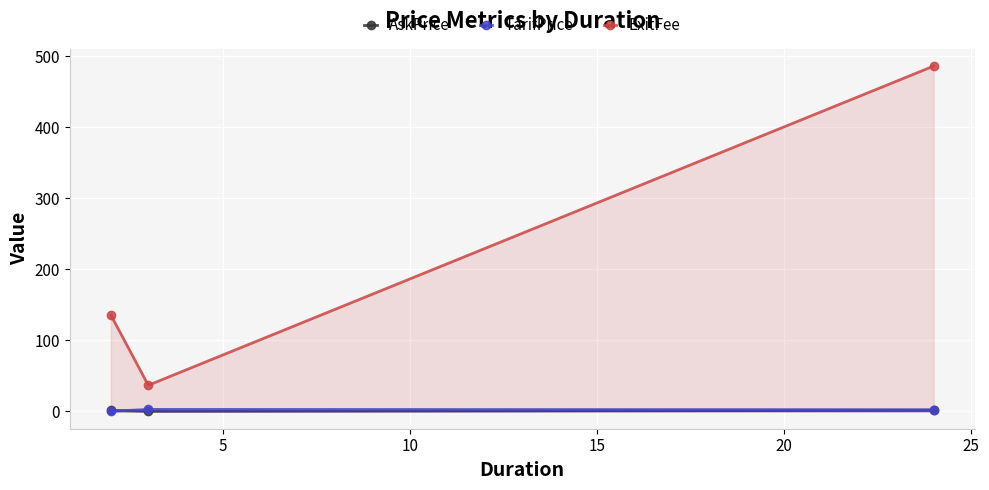

Which series has the widest spread of values?

ExitFee